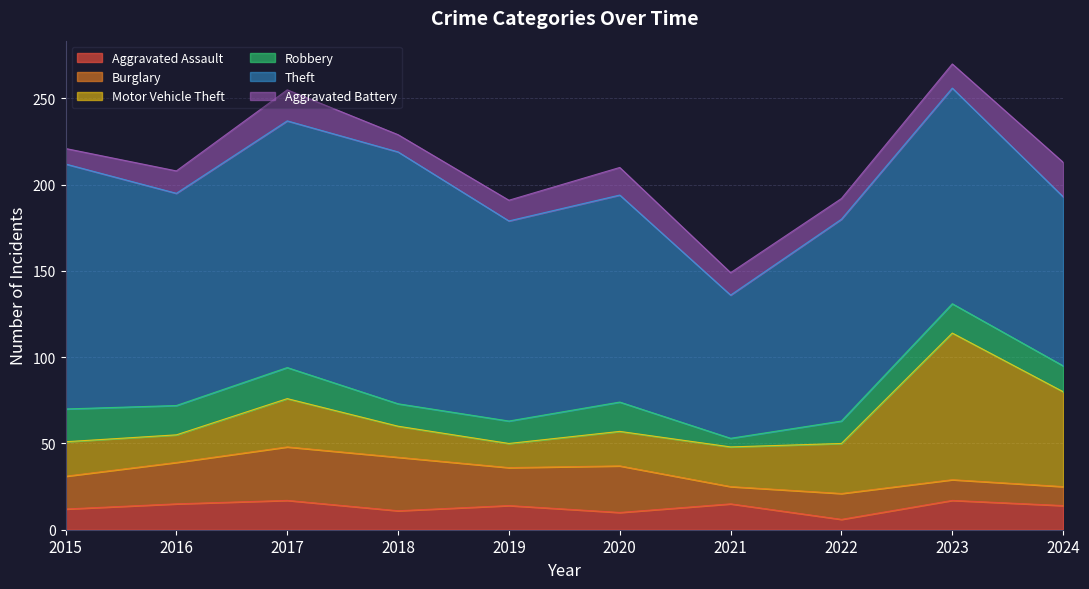

What is the average value of the Burglary series?

20